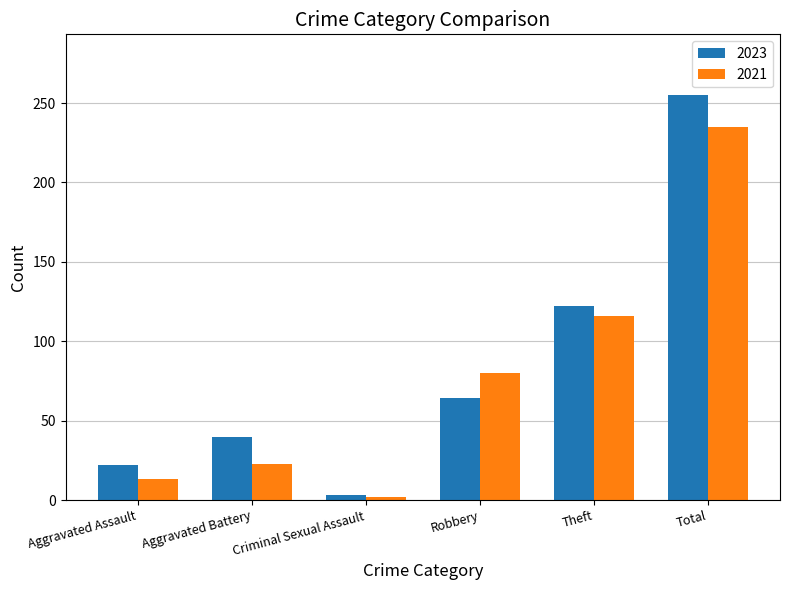

How many groups of bars are there?

6